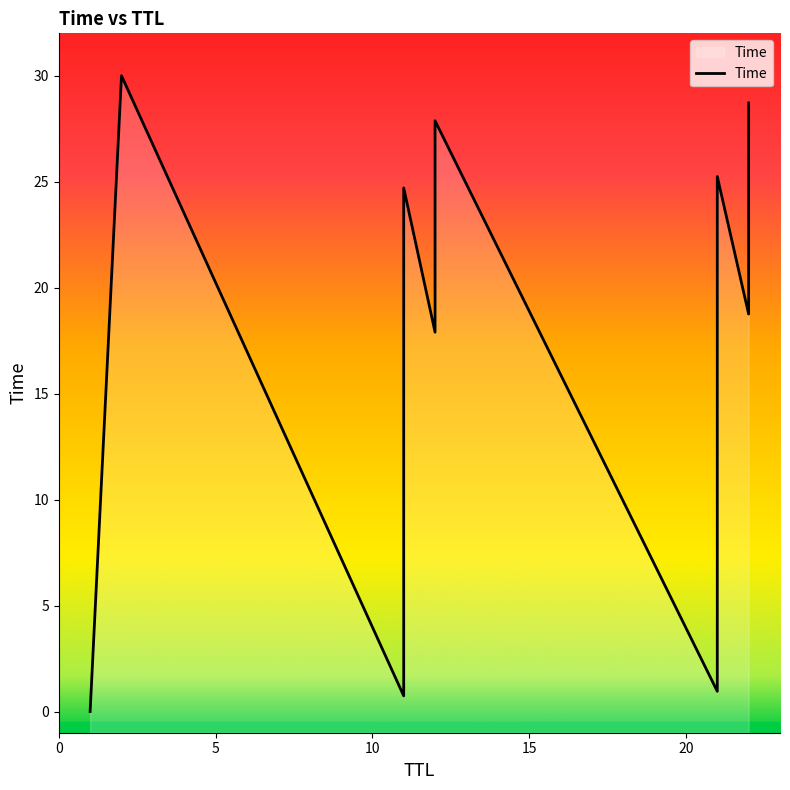

True or false: there are more than 1 points higher than both neighbors.

True